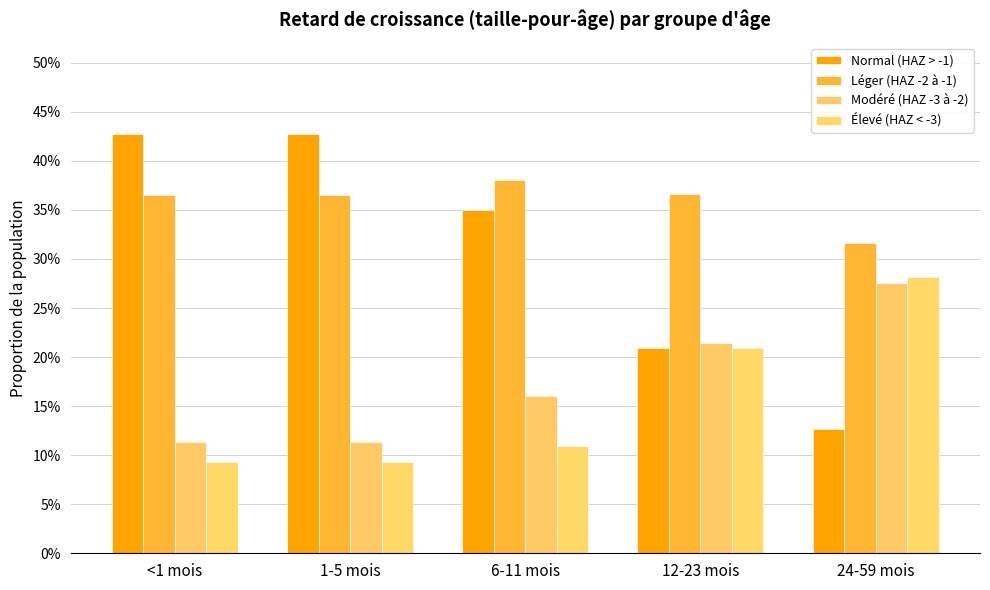

How many groups of bars are there?

5